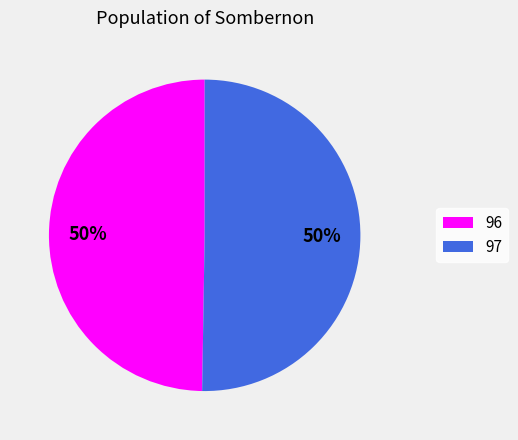

Which slice is the smallest?

96